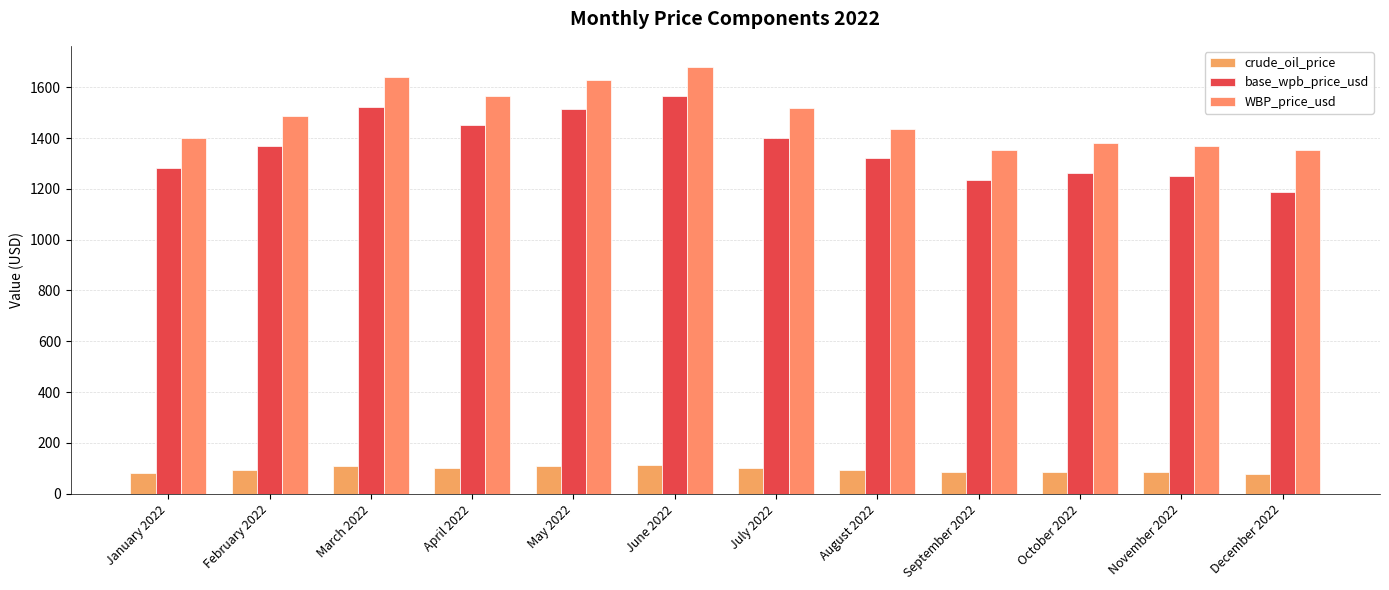

The value of WBP_price_usd at April 2022 is 1565.0. True or false?

True